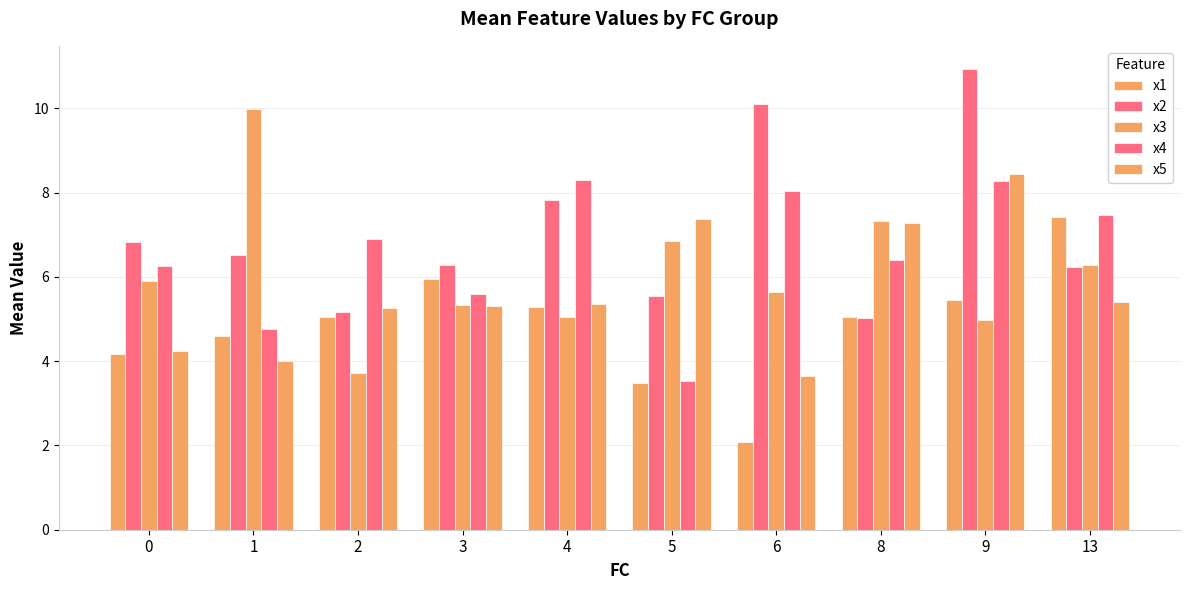

How many series are shown in this chart?

5